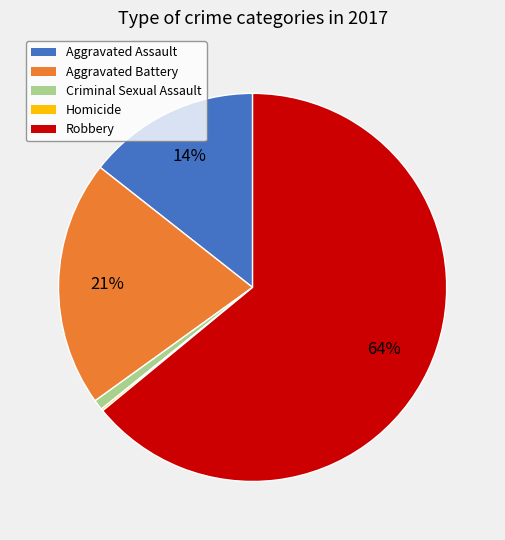

Which category has the biggest portion of the pie?

Robbery